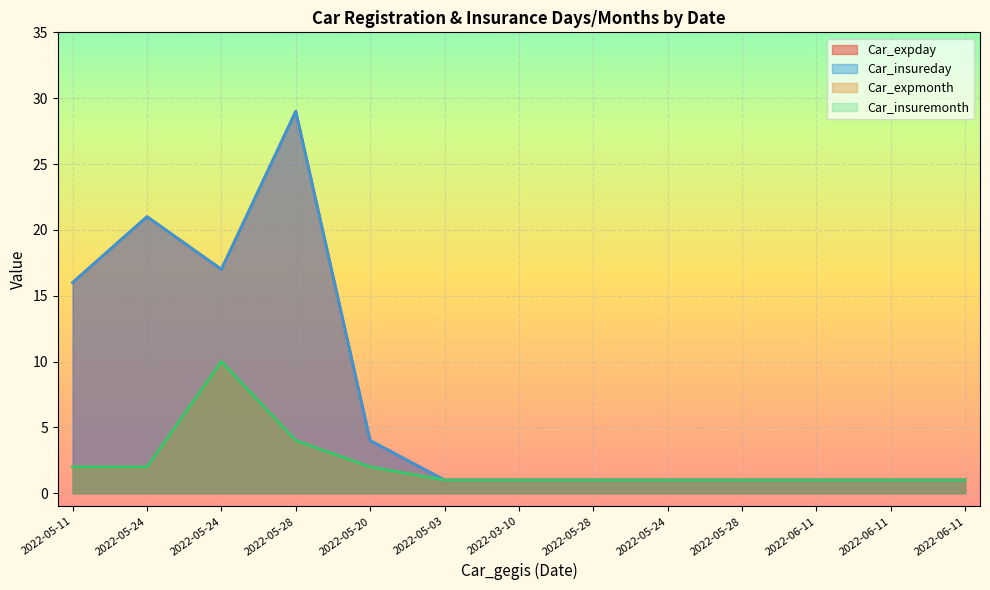

What is the sum of the Car_insuremonth values at 2022-05-28 and 2022-05-20?

6